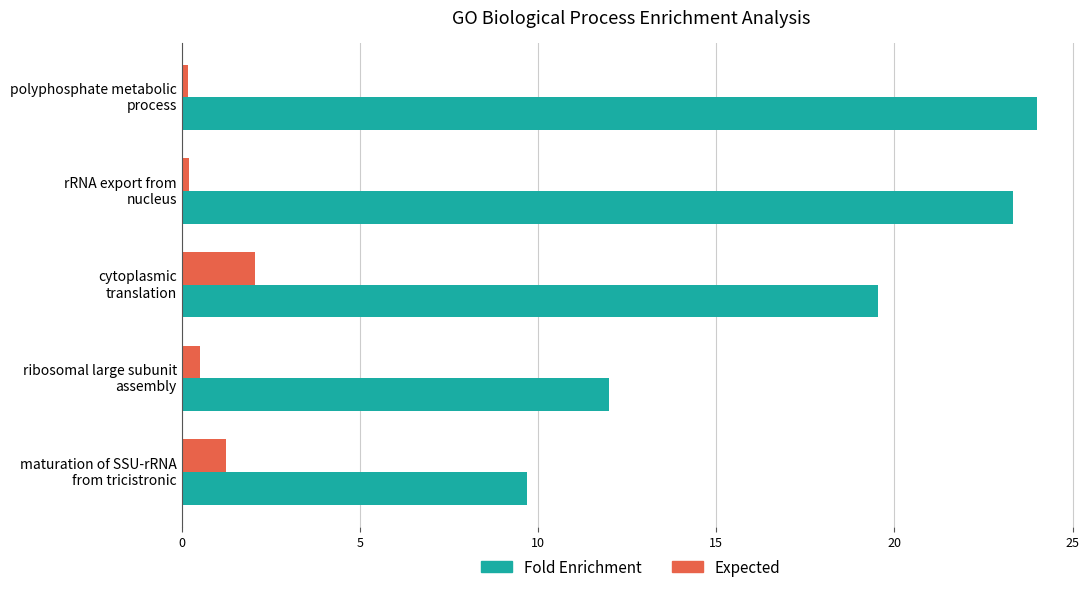

What is the average value of the Fold Enrichment series?

17.7